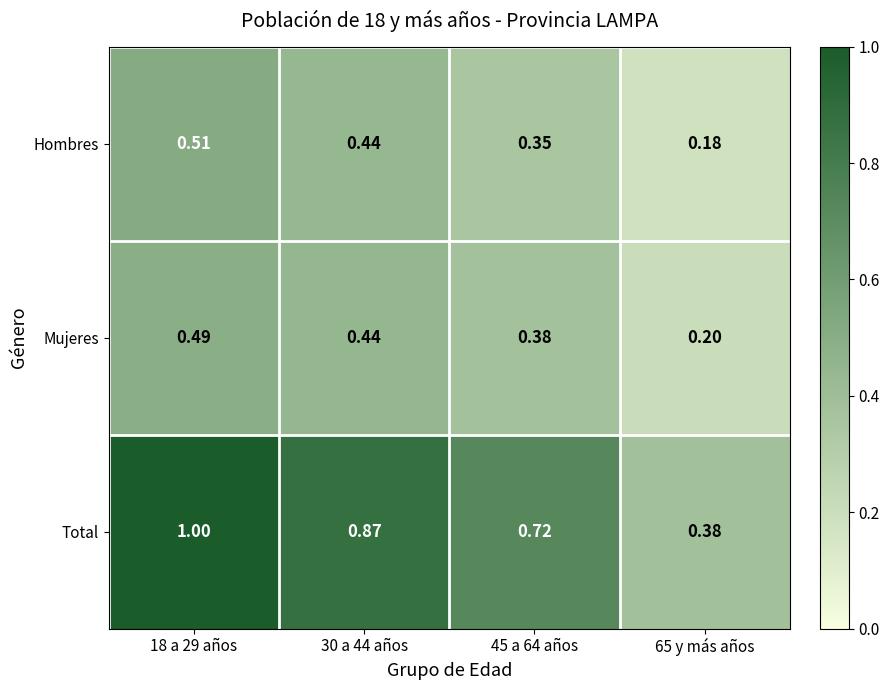

At 65 y más años, list the series in order from largest to smallest.

Total, Mujeres, Hombres